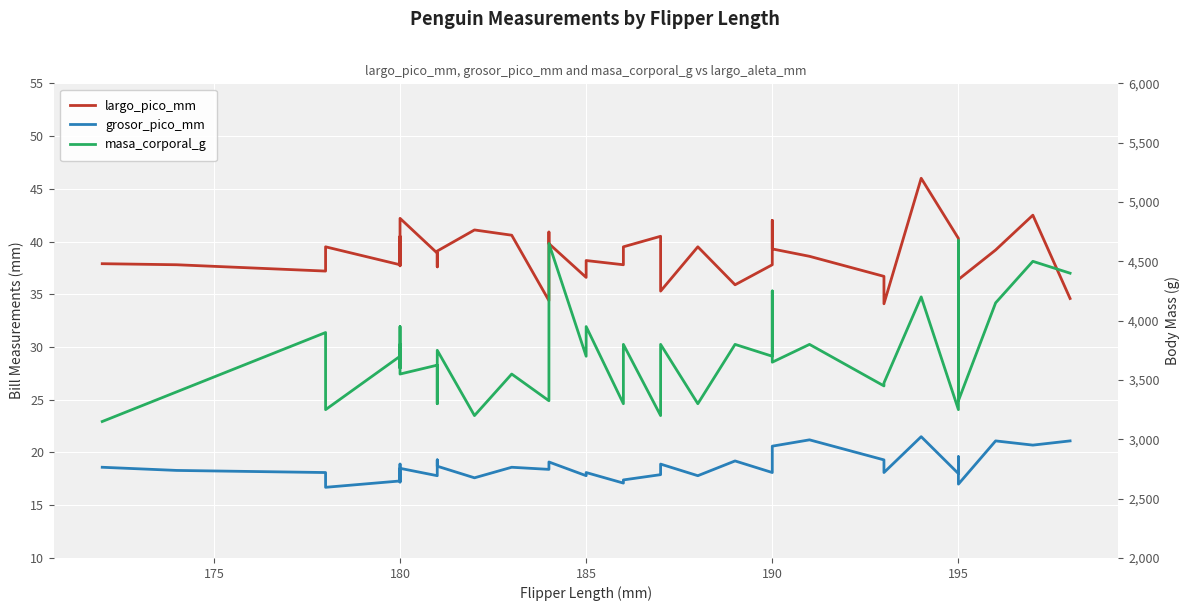

At 180, list the series in order from smallest to largest.

grosor_pico_mm, largo_pico_mm, masa_corporal_g